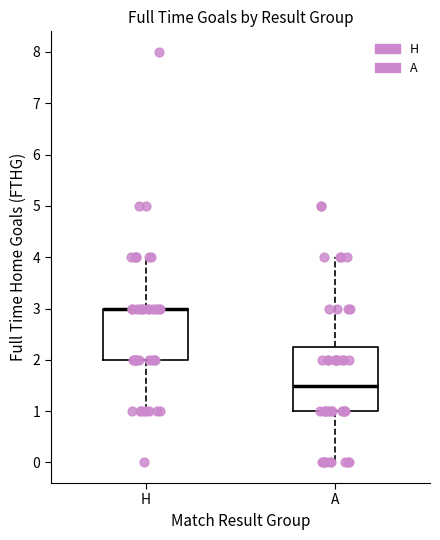

Where does the lower whisker of the box for H end on the y-axis? The values are not printed on the chart, so give them approximately, as read against the axis.

1.0